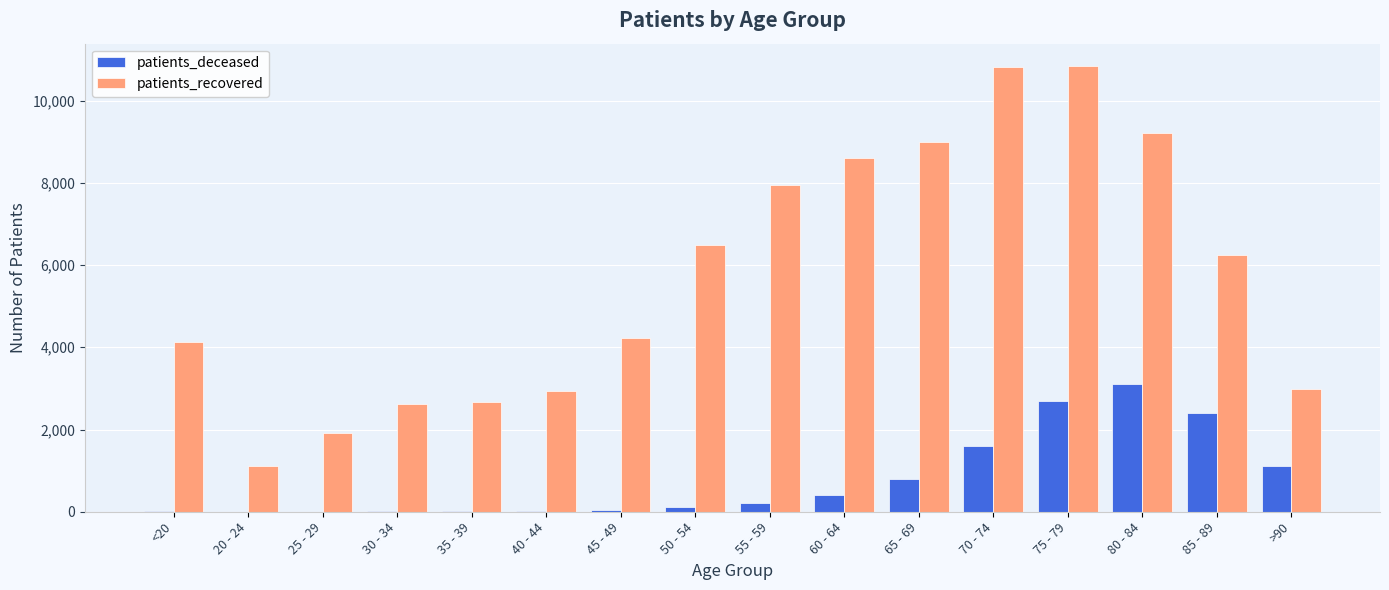

What is the sum of all patients_deceased values?

12580